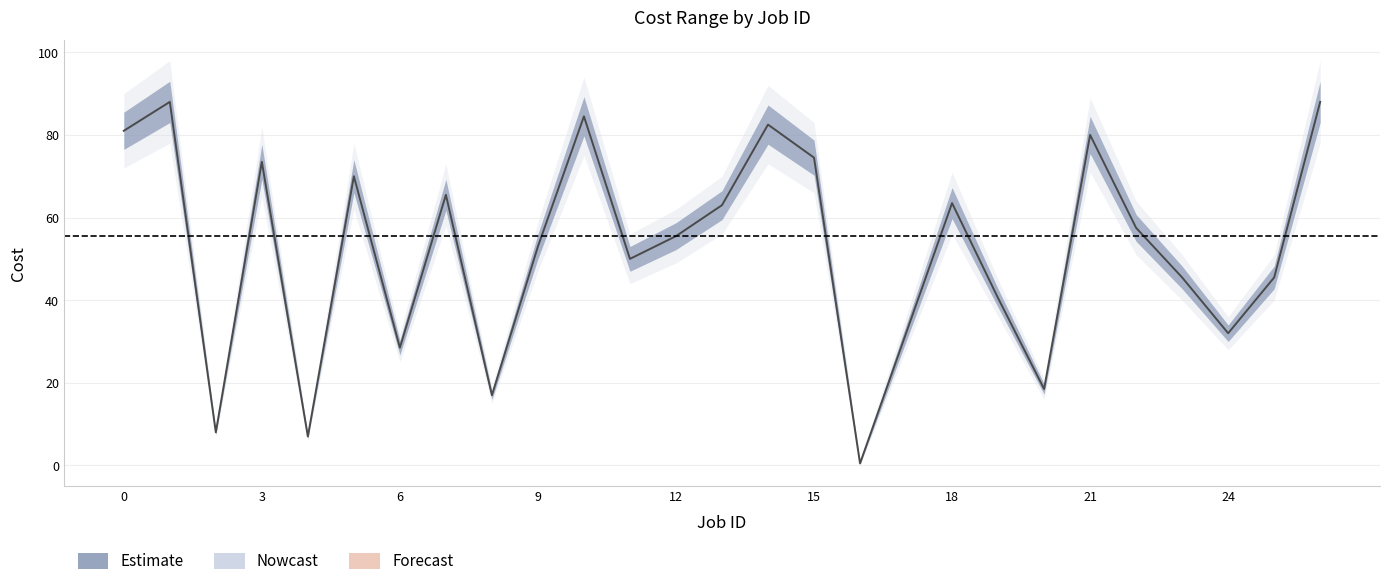

The value at 25 is 78.9. True or false?

False